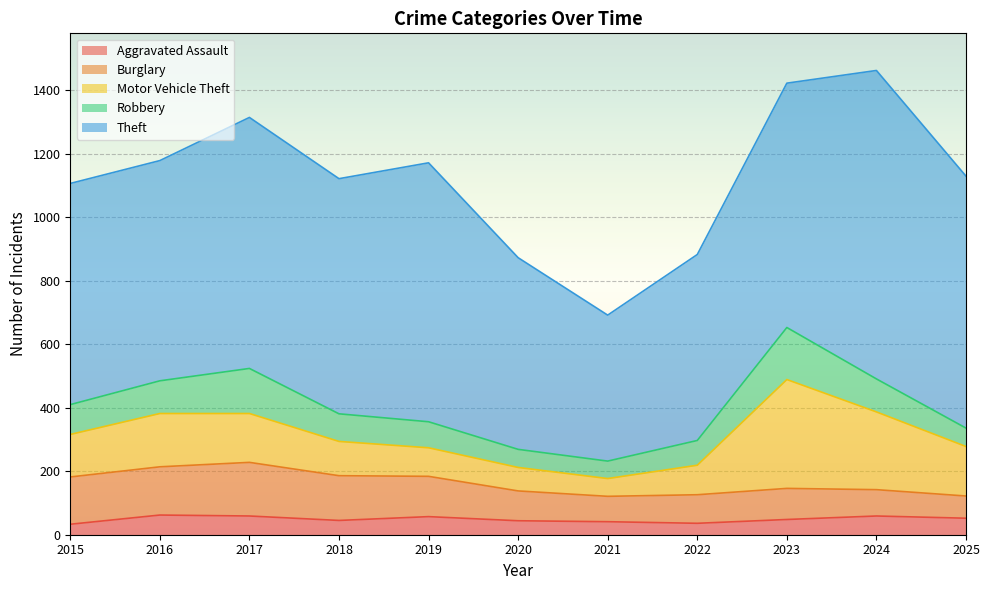

True or false: Aggravated Assault has a value of 57 at 2019.

True